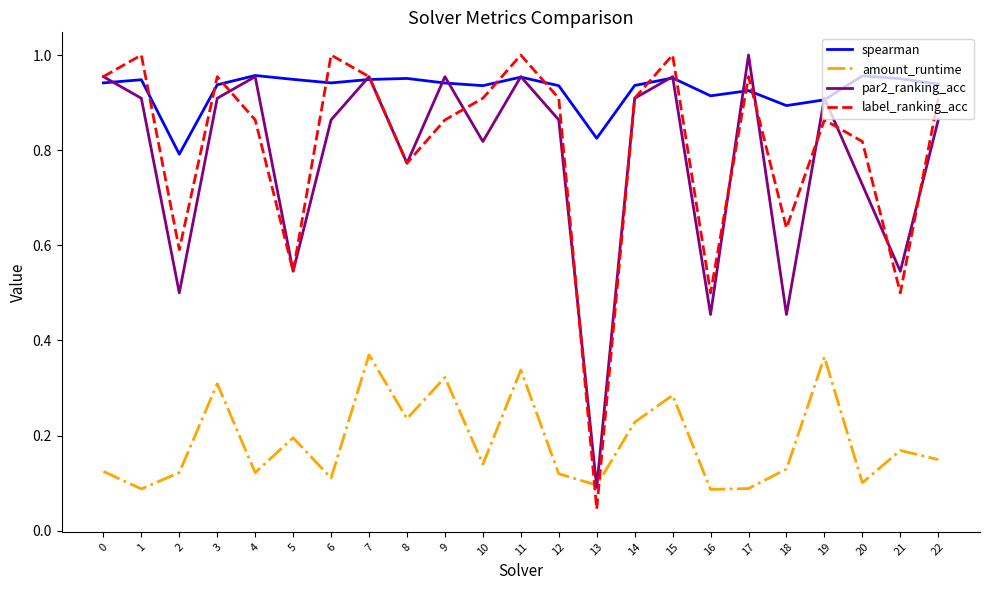

Where is label_ranking_acc nearest to the value 0?

13